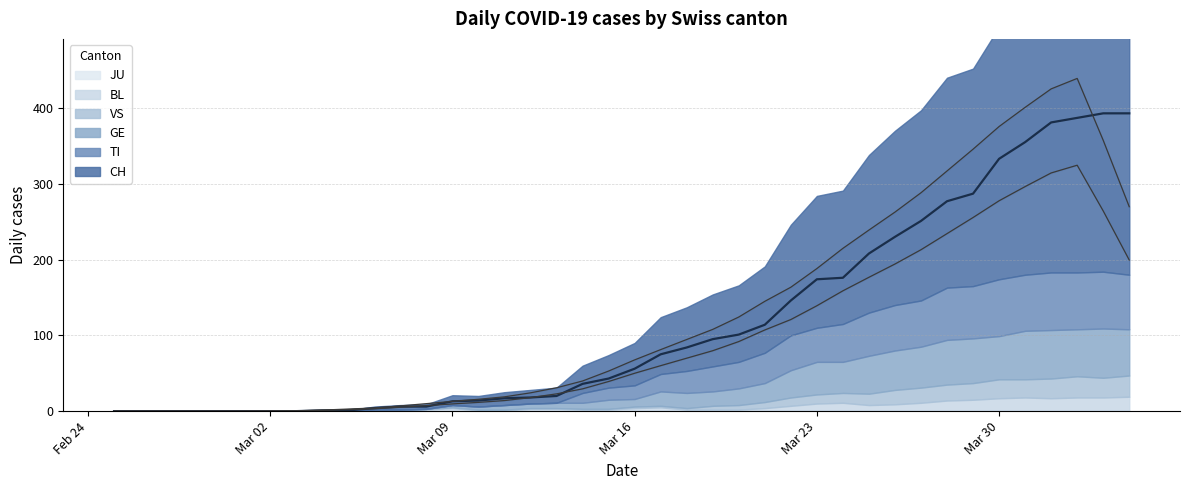

True or false: GE and TI cross at least once.

True